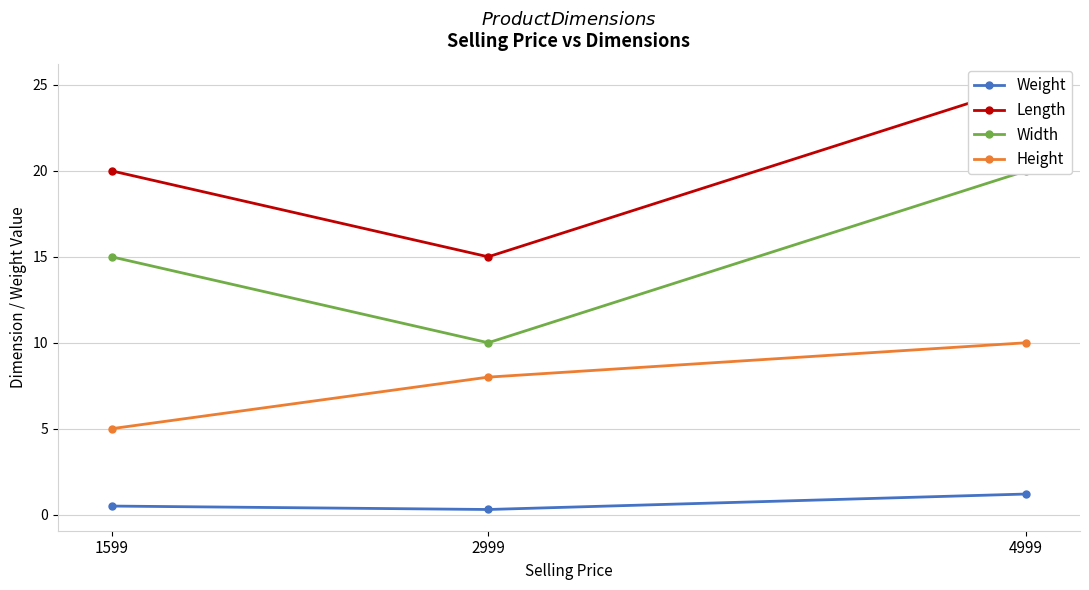

At which category does the chart reach its peak across all series?

4999